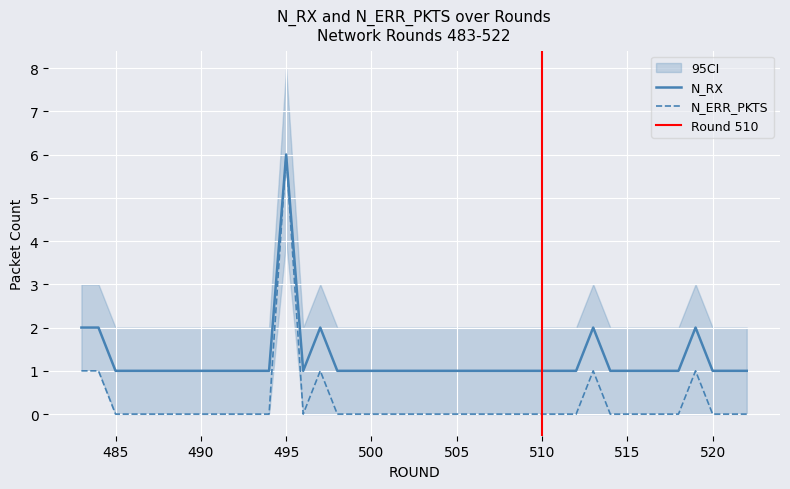

In N_ERR_PKTS, how many points are lower than both neighbors (excluding endpoints)?

1